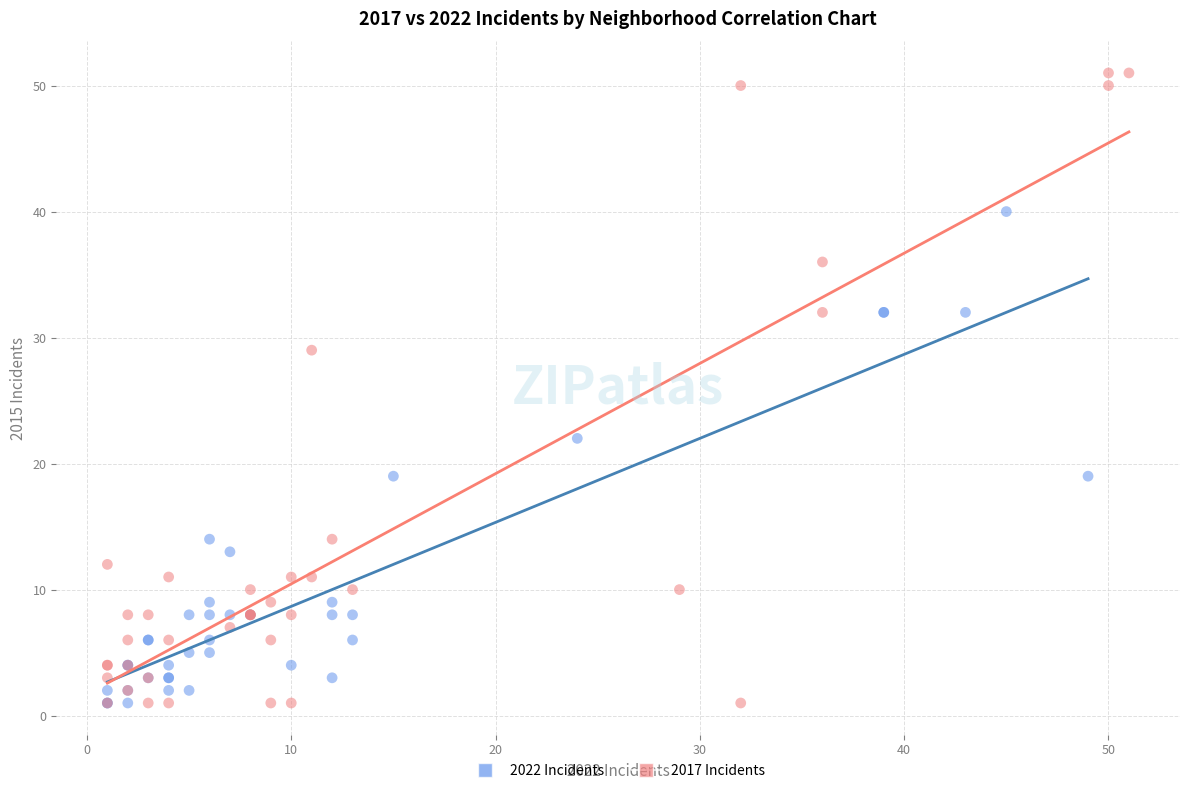

Which series reaches the maximum Y coordinate?

2017 Incidents